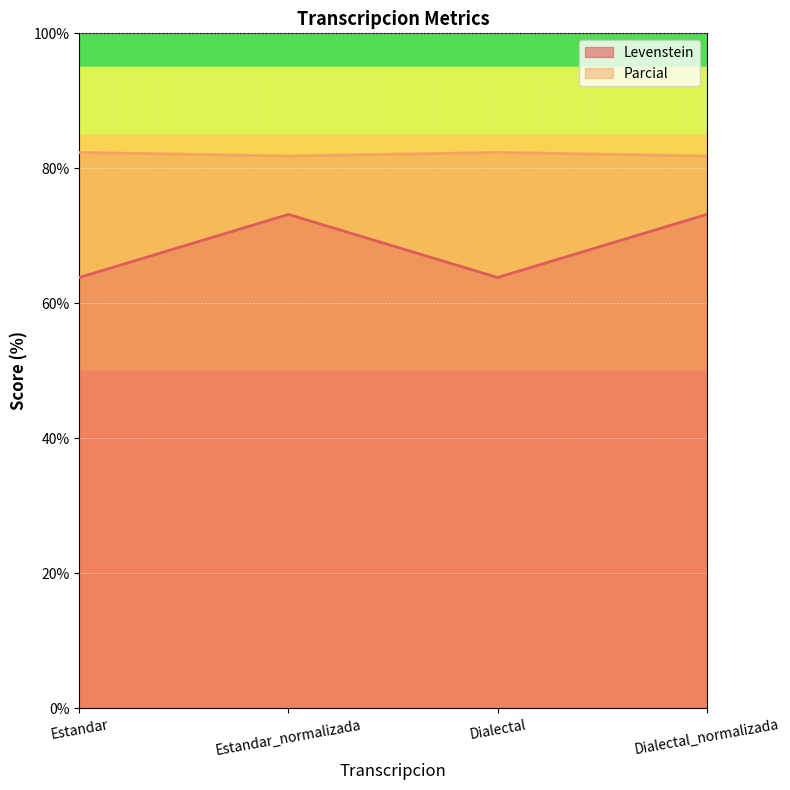

True or false: Levenstein and Parcial intersect in this chart.

False